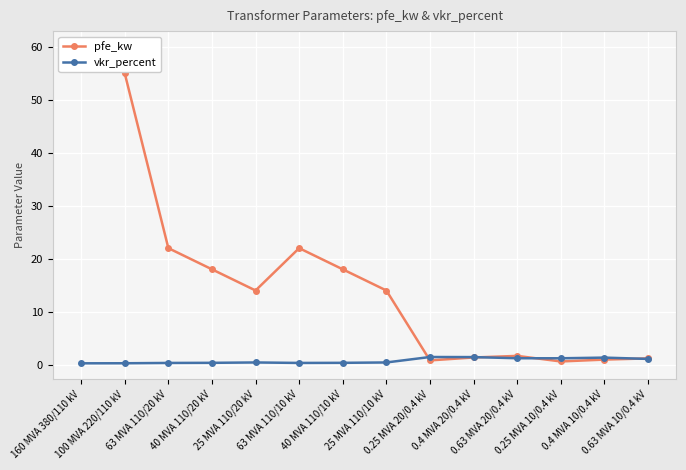

After their last crossing, which series has the higher values: vkr_percent or pfe_kw?

pfe_kw